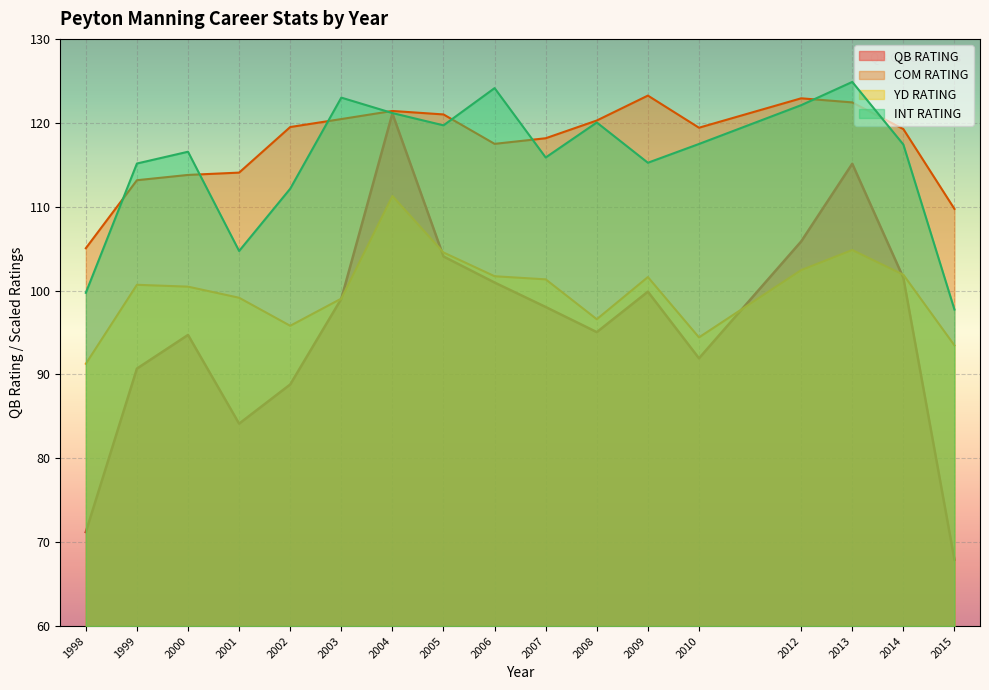

True or false: YD RATING and COM RATING cross at least once.

False